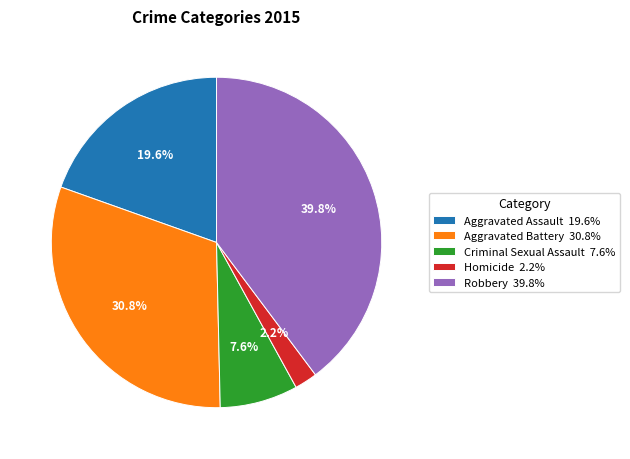

What percentage is the Criminal Sexual Assault slice, to the nearest percent?

8%